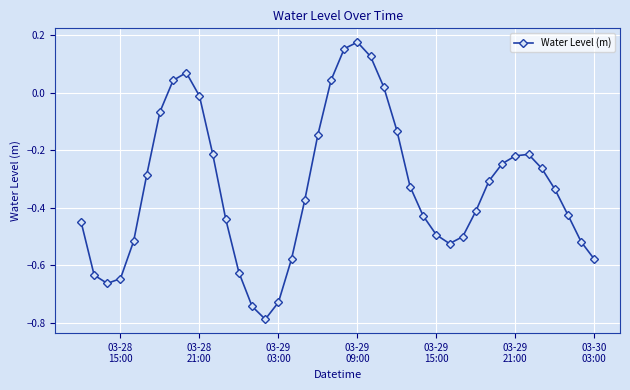

How many points are lower than both their immediate neighbors (excluding endpoints)?

3